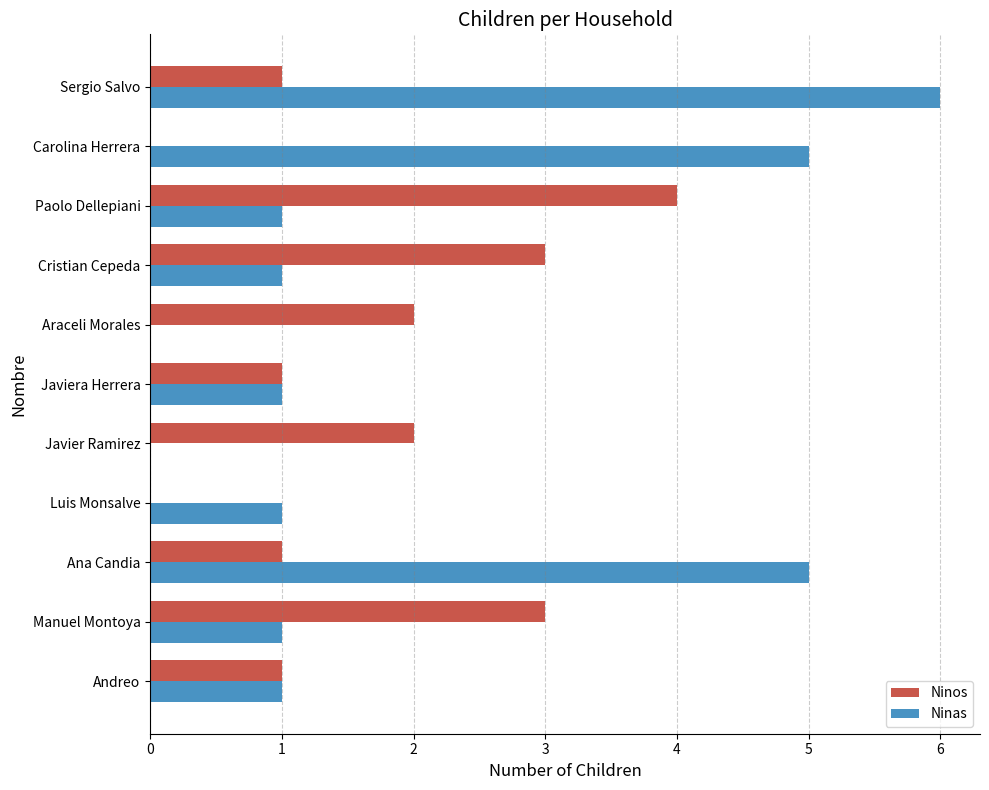

True or false: Ninas has a value of 1 at Andreo.

True